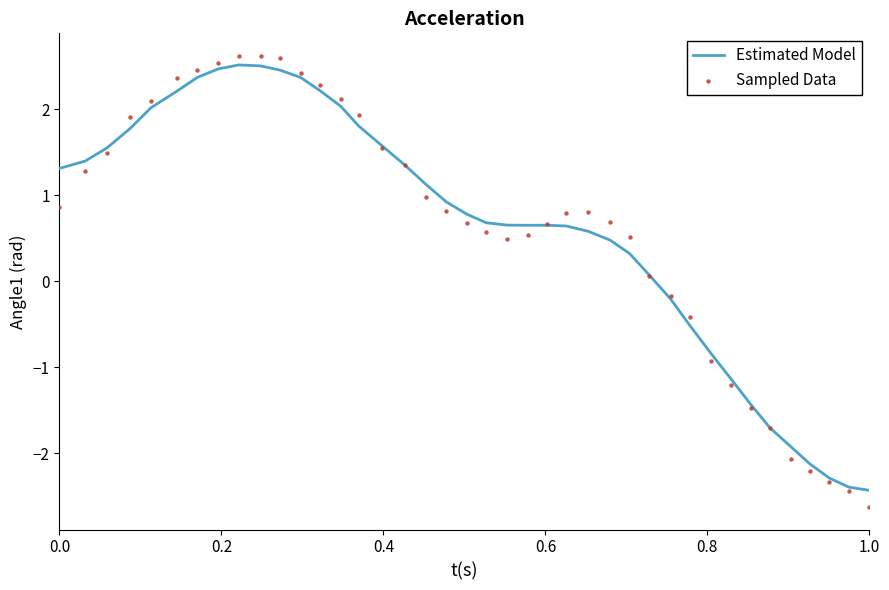

What is the maximum value for Estimated Model?

2.5